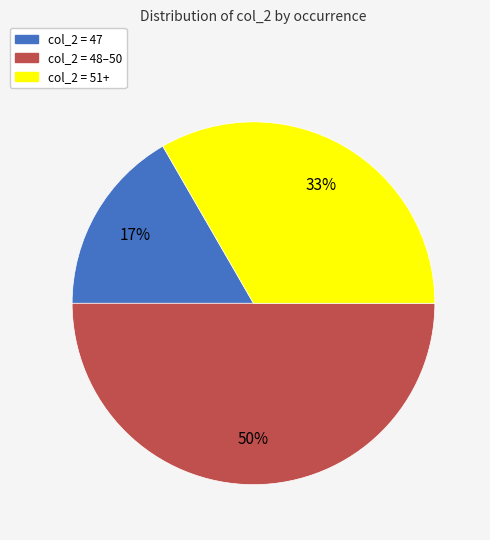

True or false: col_2 = 51+ accounts for 20% of the total.

False